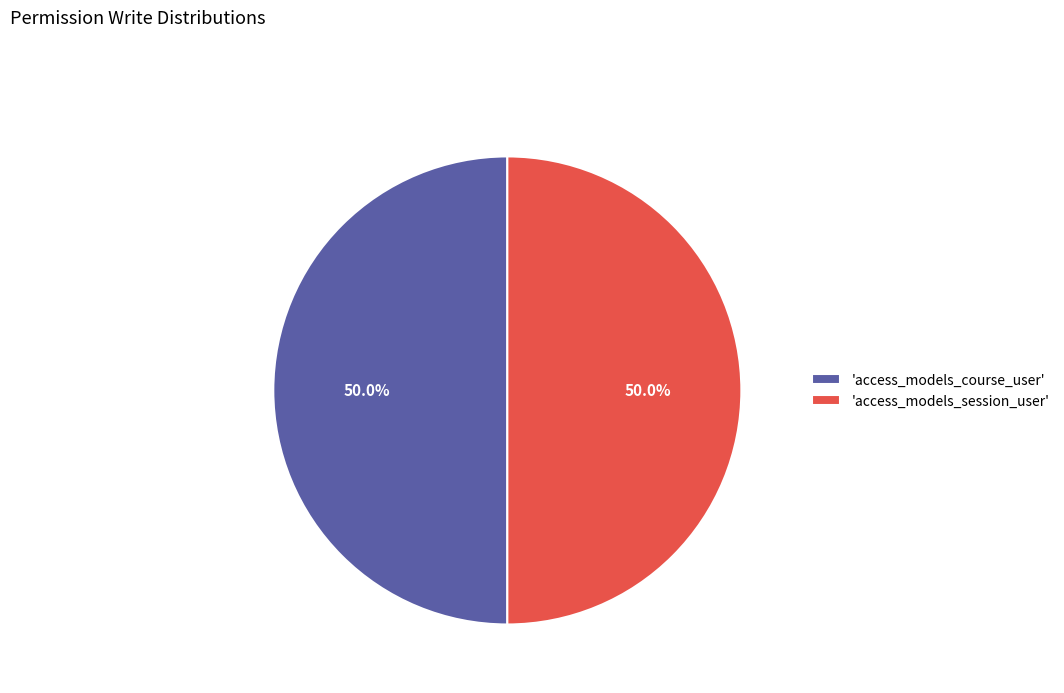

Approximately how many times larger is the value at 'access_models_course_user' compared to 'access_models_session_user'?

1.0